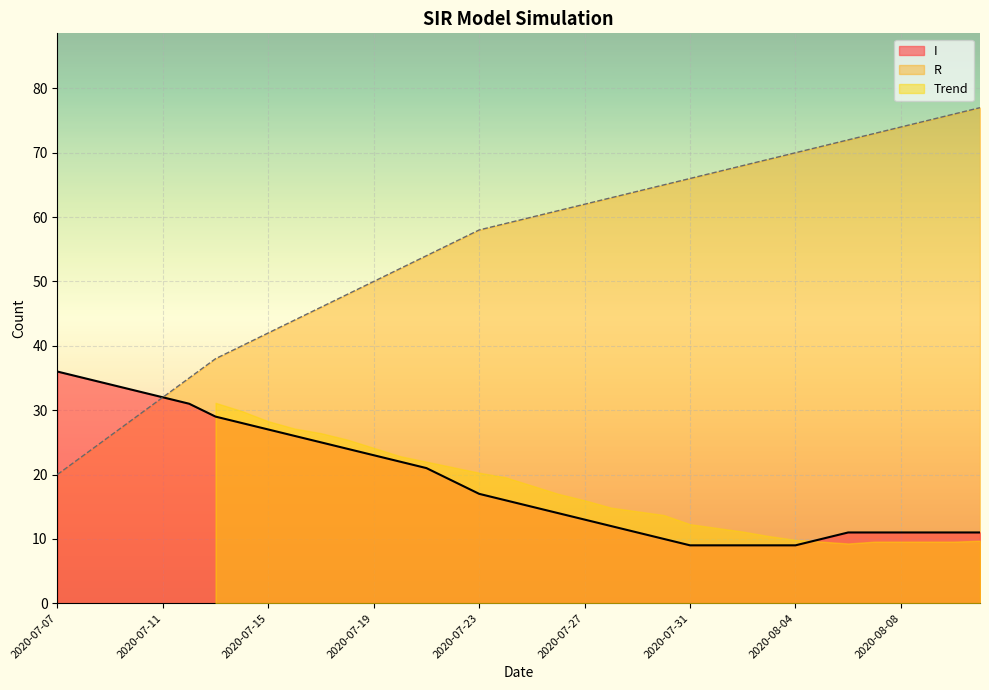

Which series has the widest spread of values?

R